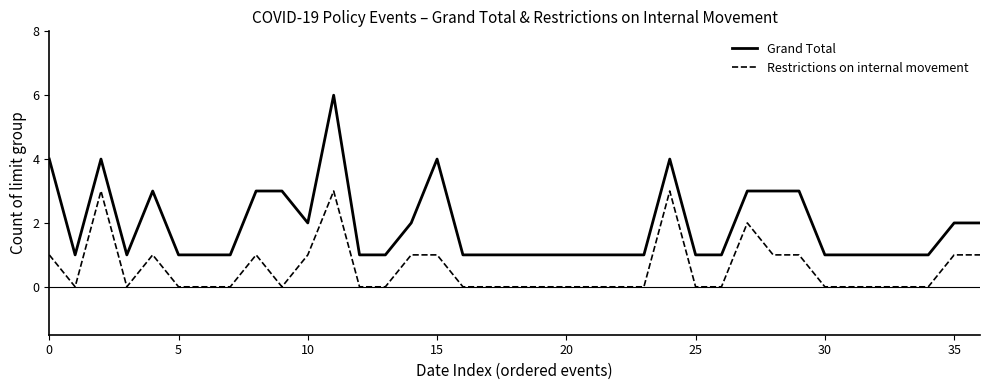

True or false: Grand Total has more than 2 interior local peaks.

True